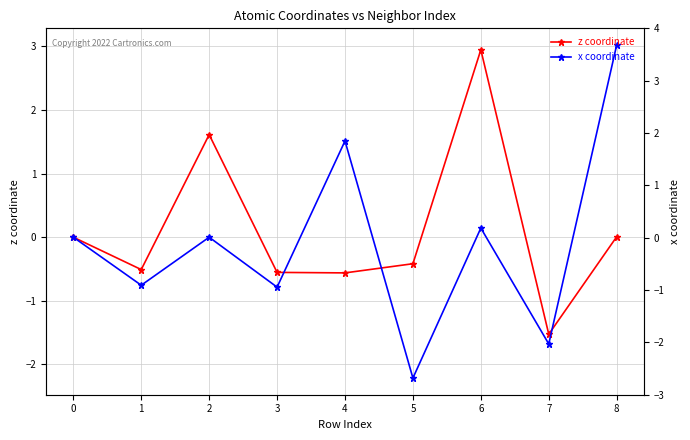

Reading left to right, list all the values displayed in this chart.

z coordinate: 0.0	-0.5	1.6	-0.6	-0.6	-0.4	2.9	-1.5	0.0
x coordinate: 0.0	-0.8	0.0	-0.8	1.5	-2.2	0.1	-1.7	3.0